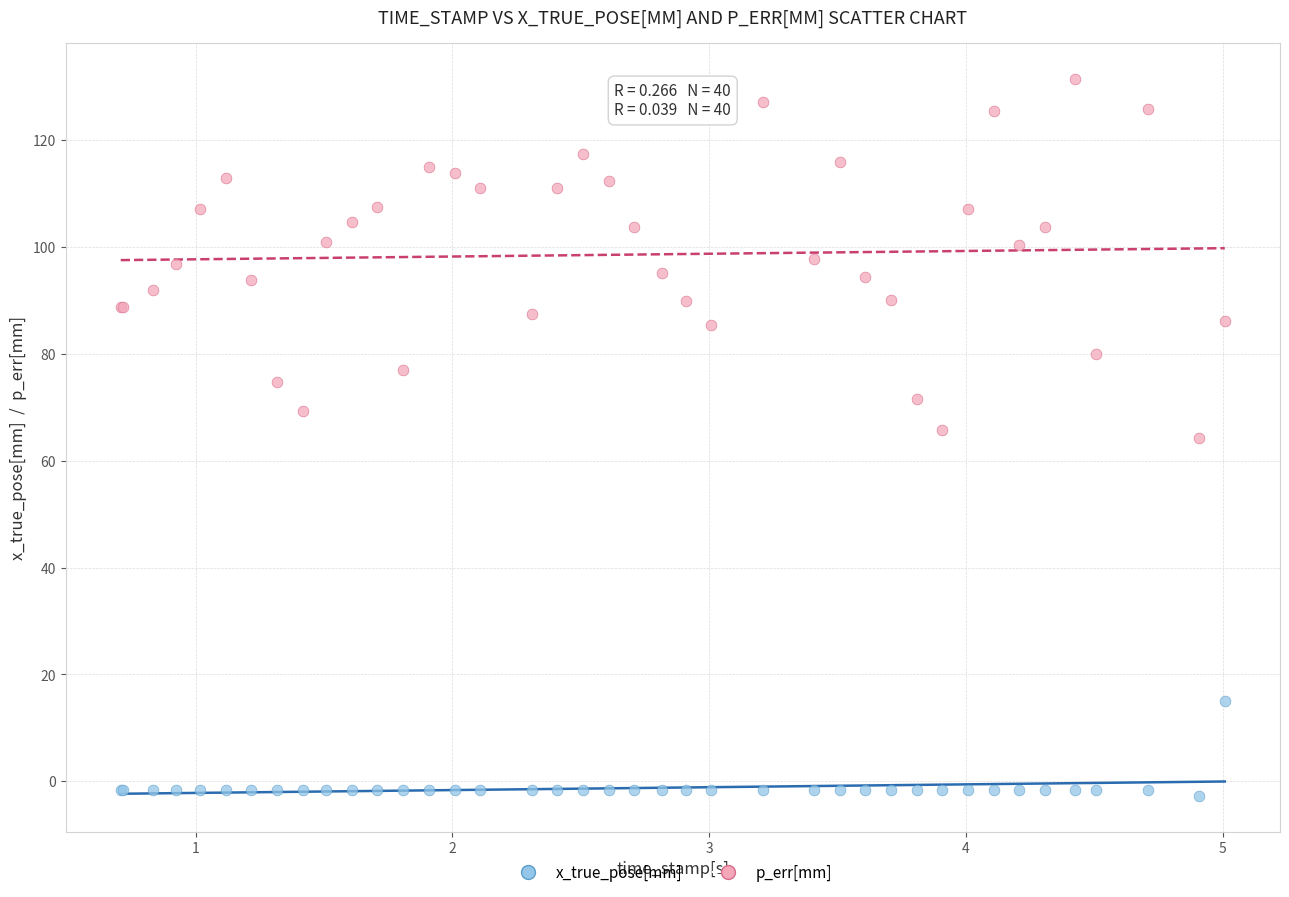

Which series contains the lowest Y value?

x_true_pose[mm]